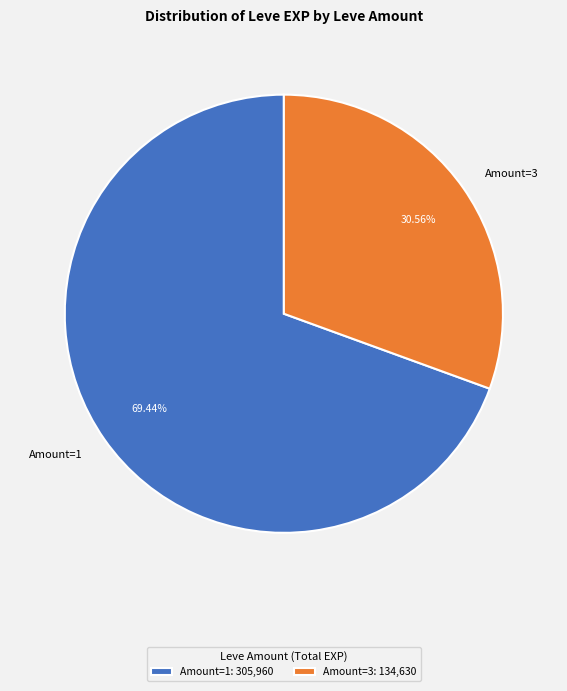

Is there a majority slice in this chart?

Yes